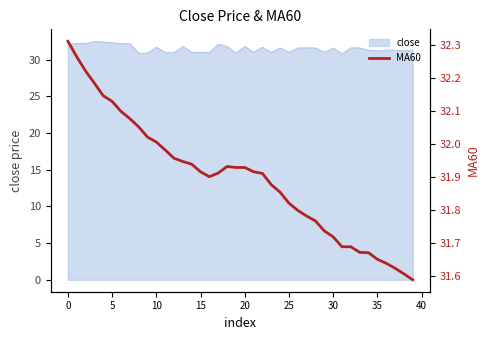

At which category does the chart reach its minimum across all series?

39